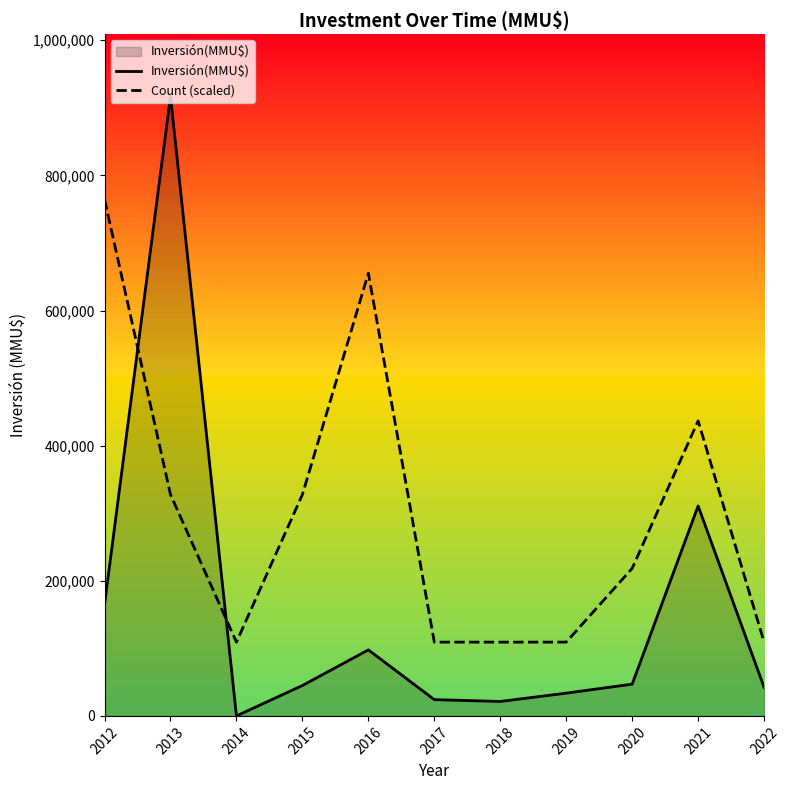

What are all the series names shown in the legend?

Inversión(MMU$), Count (scaled)